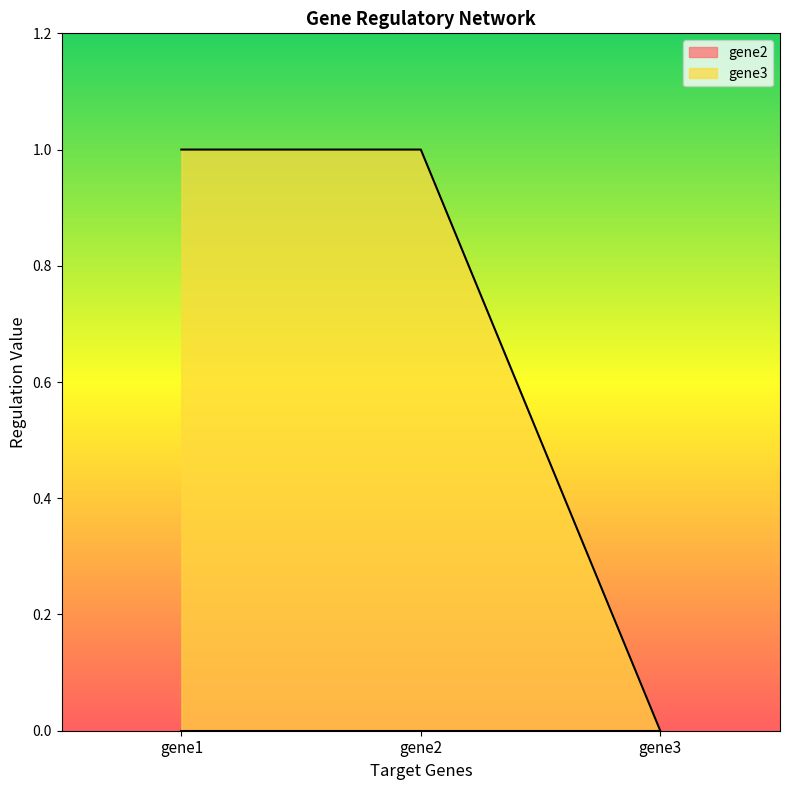

What is the difference between the values at gene3 and gene2?

1